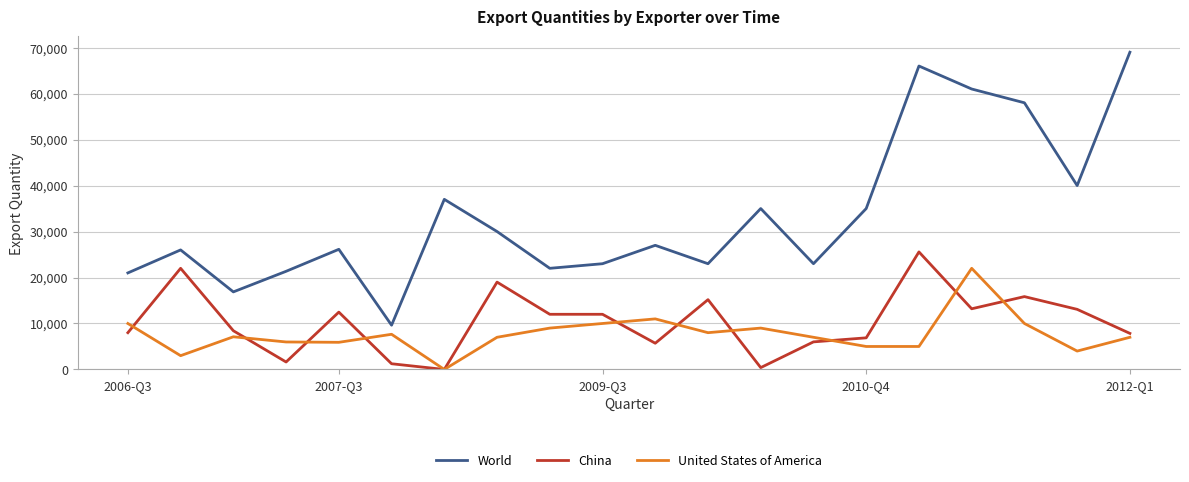

What is the maximum value shown in the chart?

69000